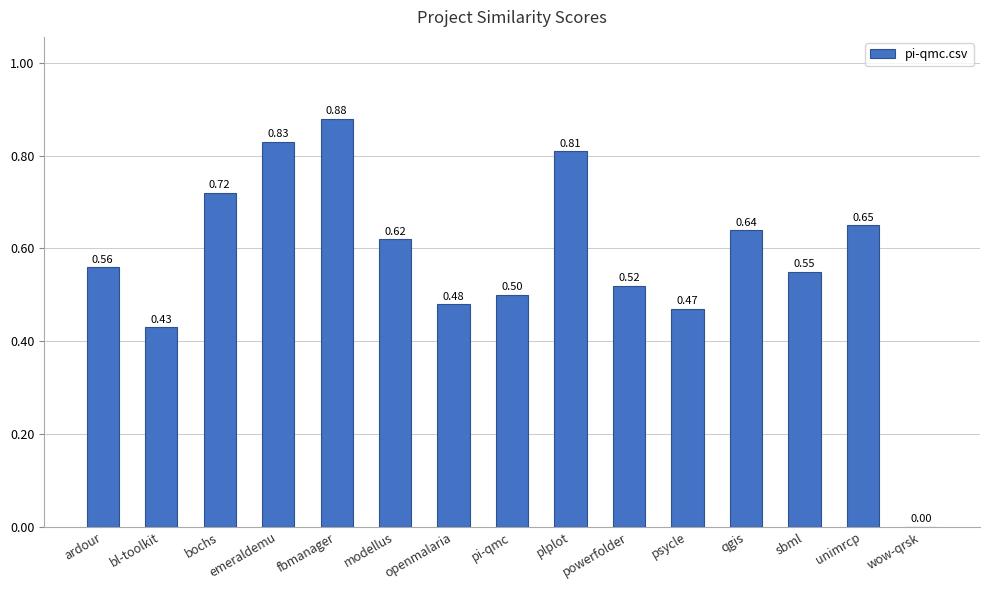

Is it true that the value at powerfolder is 0.3?

False